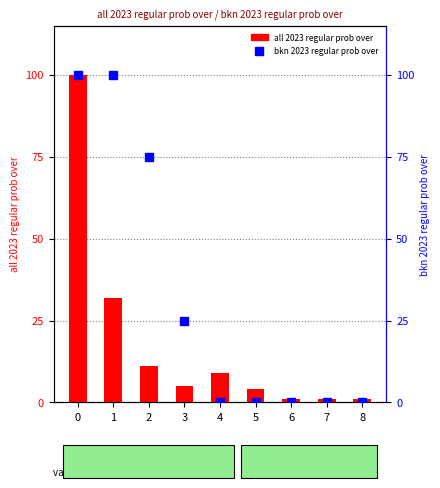

At 2, list the series in order from largest to smallest.

bkn 2023 regular prob over, all 2023 regular prob over